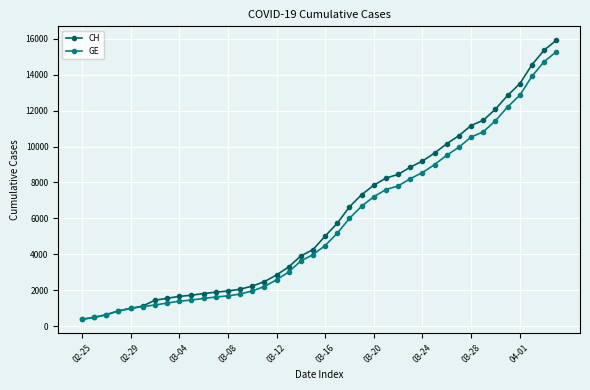

Which series has the largest range (max minus min)?

CH